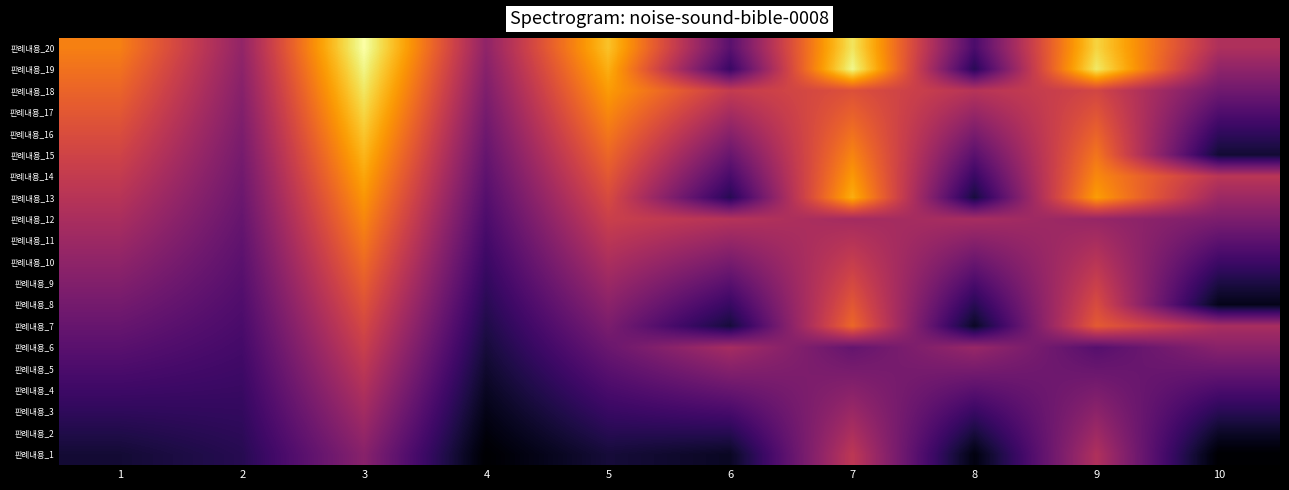

What is the spread (max minus min) of values at 8?

26.8